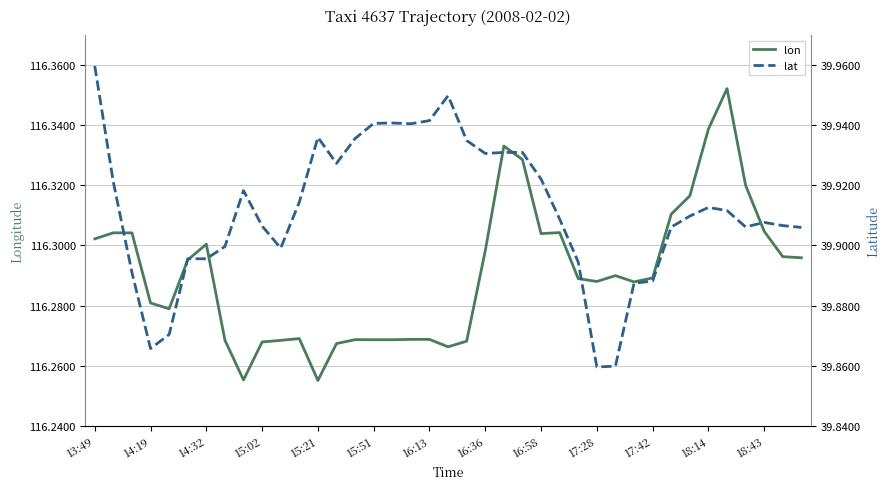

Count the number of categories in the chart.

39